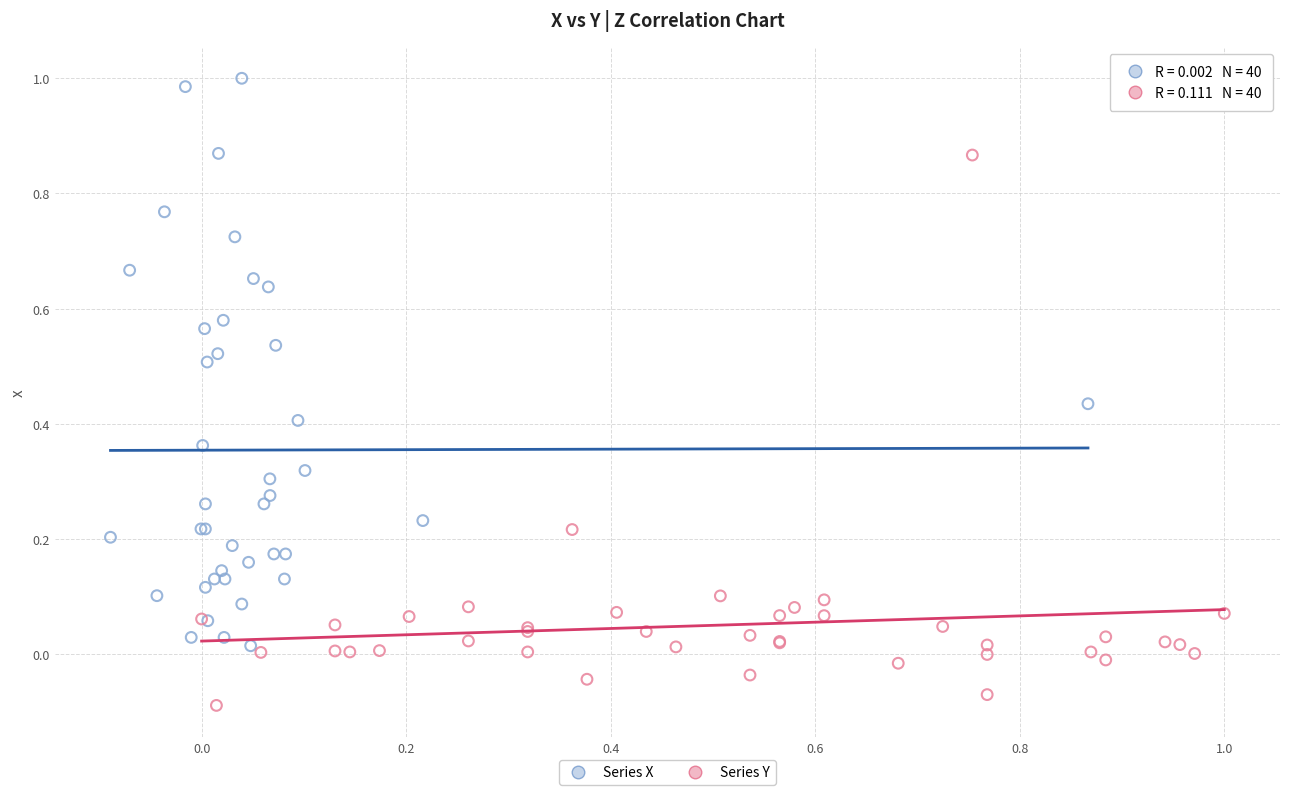

Which series reaches the minimum Y coordinate?

Series Y